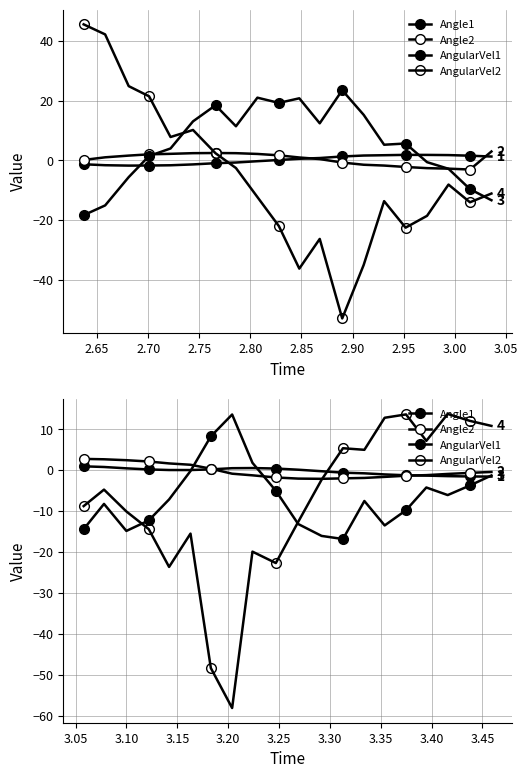

What are all the series names shown in the legend?

Angle1, Angle2, AngularVel1, AngularVel2